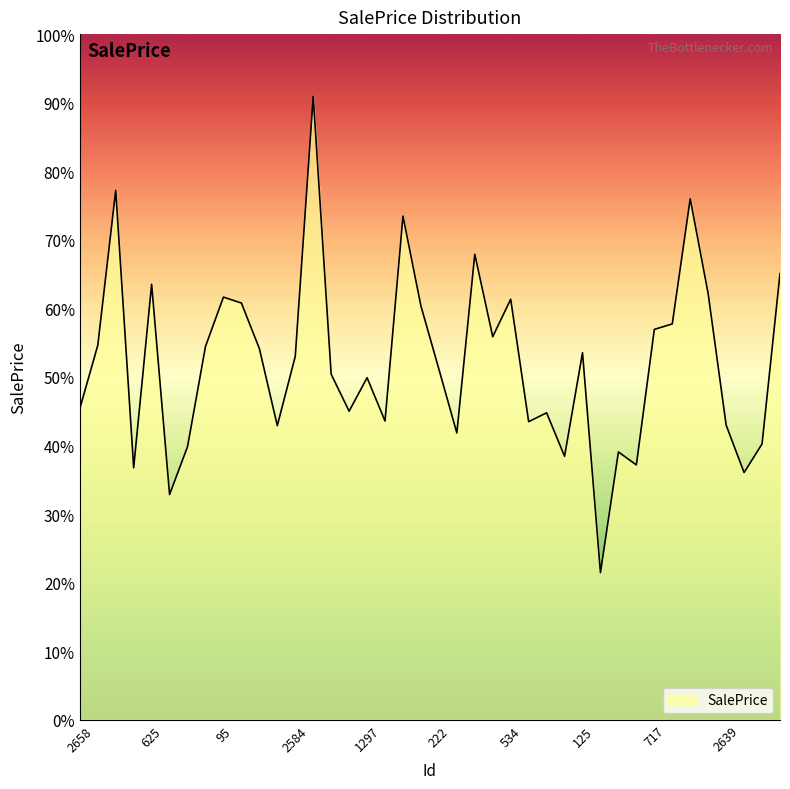

Is this an area chart (filled region under the line)?

Yes